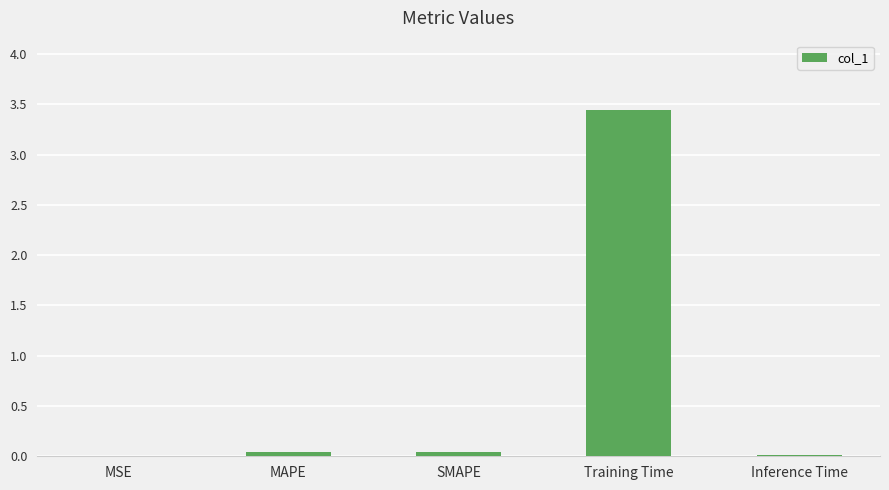

At which category does the chart reach its peak across all series?

Training Time